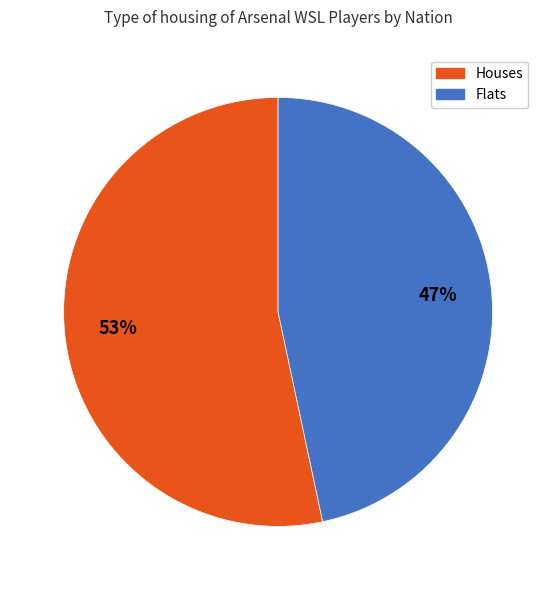

Does any single category account for the majority?

Yes